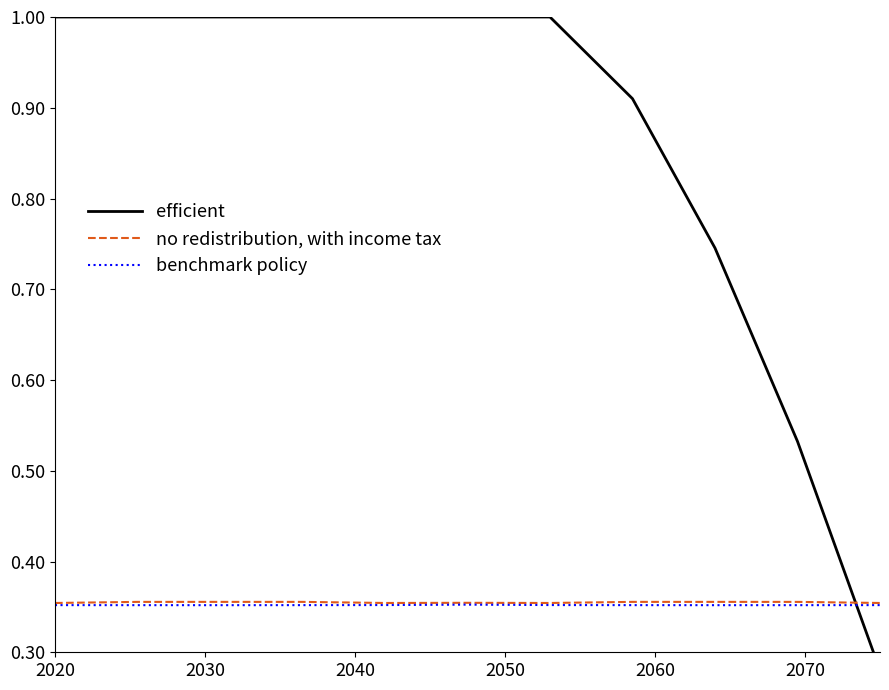

Where is the first local minimum for benchmark policy?

2040